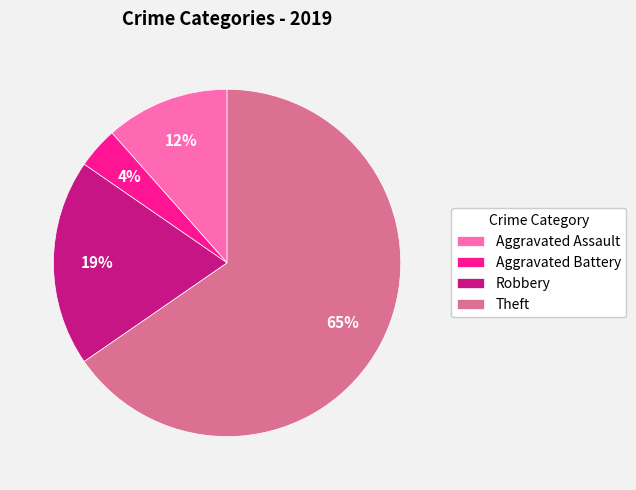

Which category accounts for the majority?

Theft